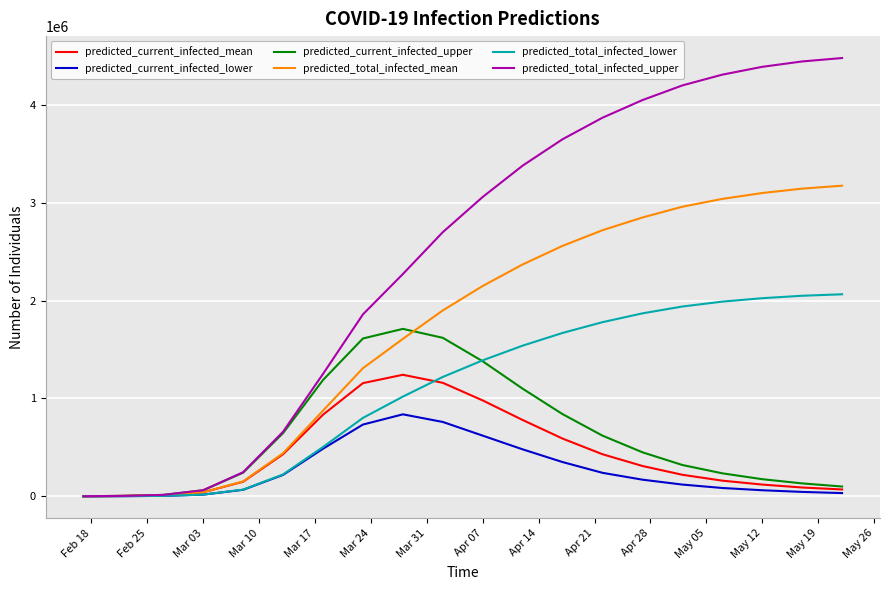

True or false: predicted_current_infected_lower has more than 0 interior local peaks.

True